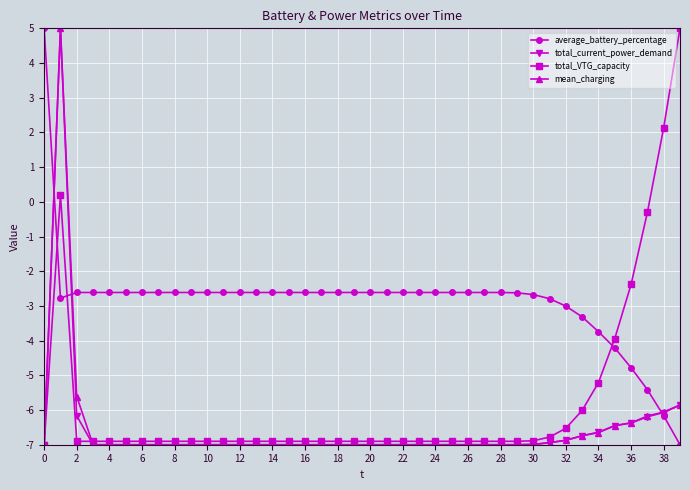

After their last crossing, which series has the higher values: total_VTG_capacity or average_battery_percentage?

total_VTG_capacity